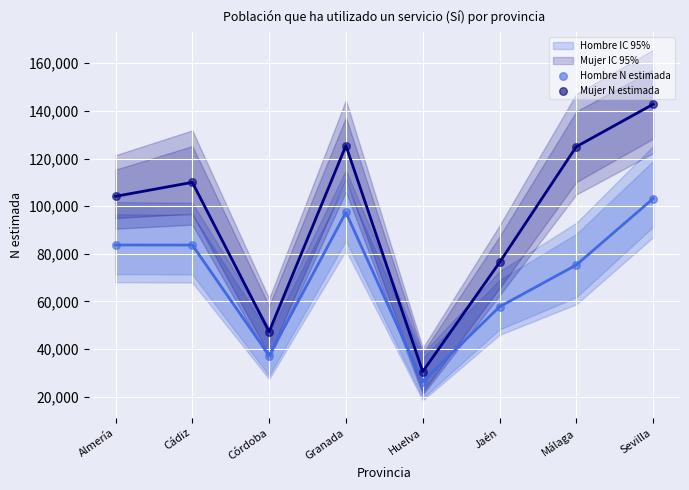

In the Hombre N estimada series, what Y value is closest to 64771?

57743